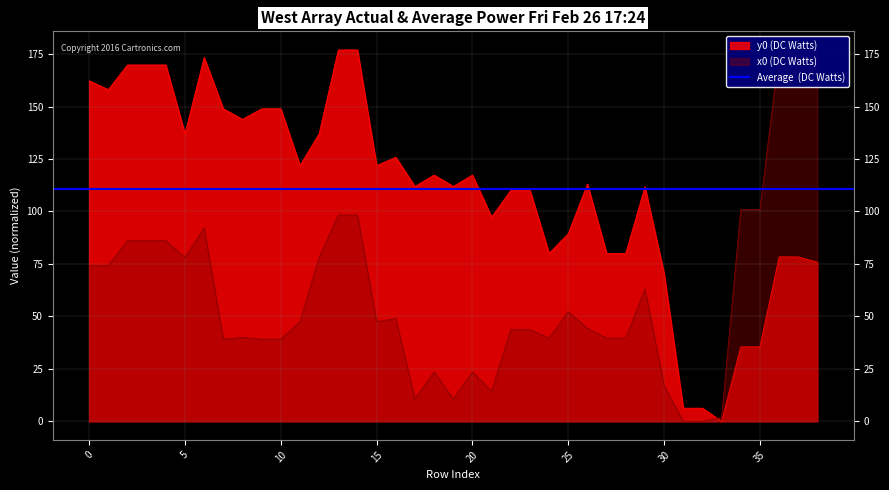

Which series changed the most between 5 and 27?

y0